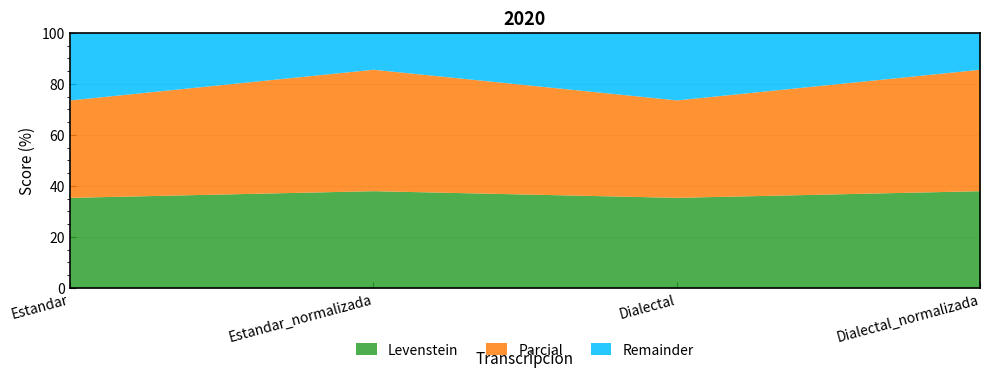

The Levenstein series shows 38.1 at Estandar_normalizada. True or false?

True